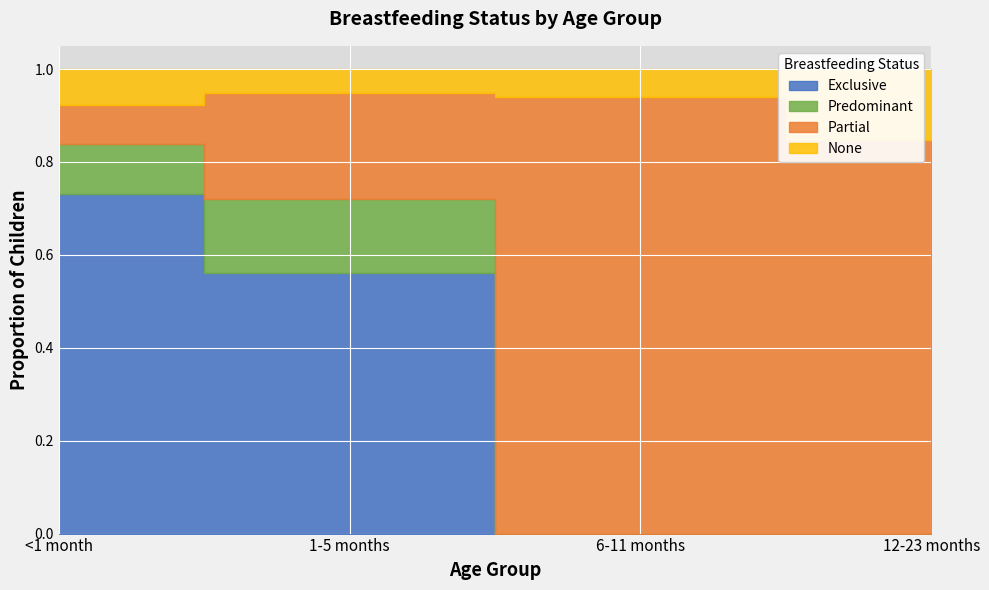

True or false: Partial and Exclusive intersect in this chart.

True